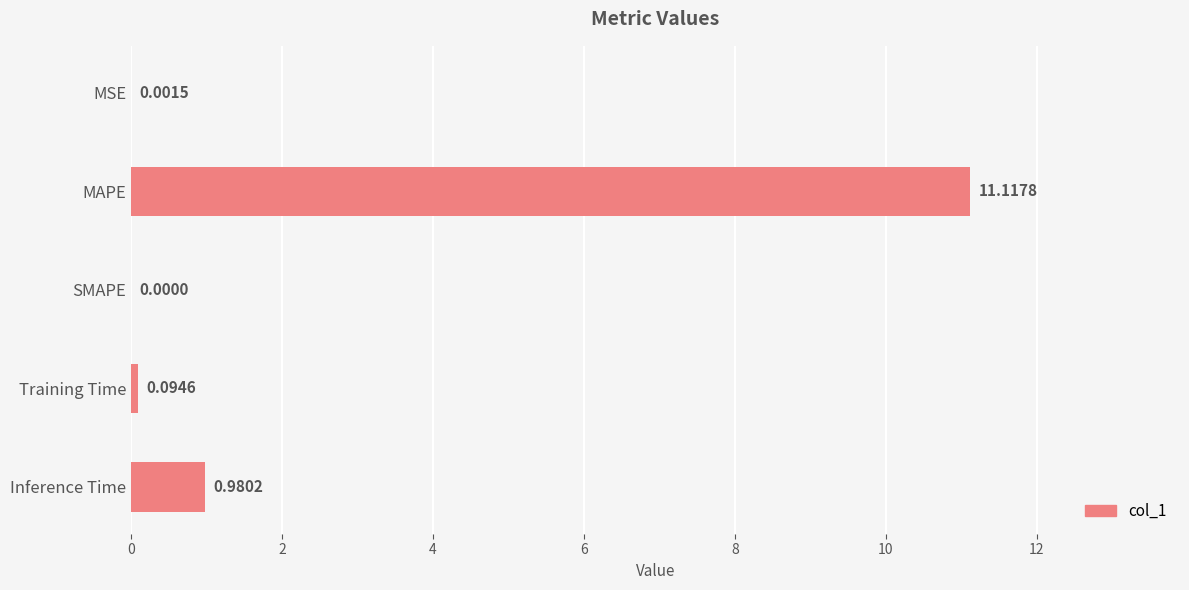

Between SMAPE and Inference Time, which is larger?

Inference Time